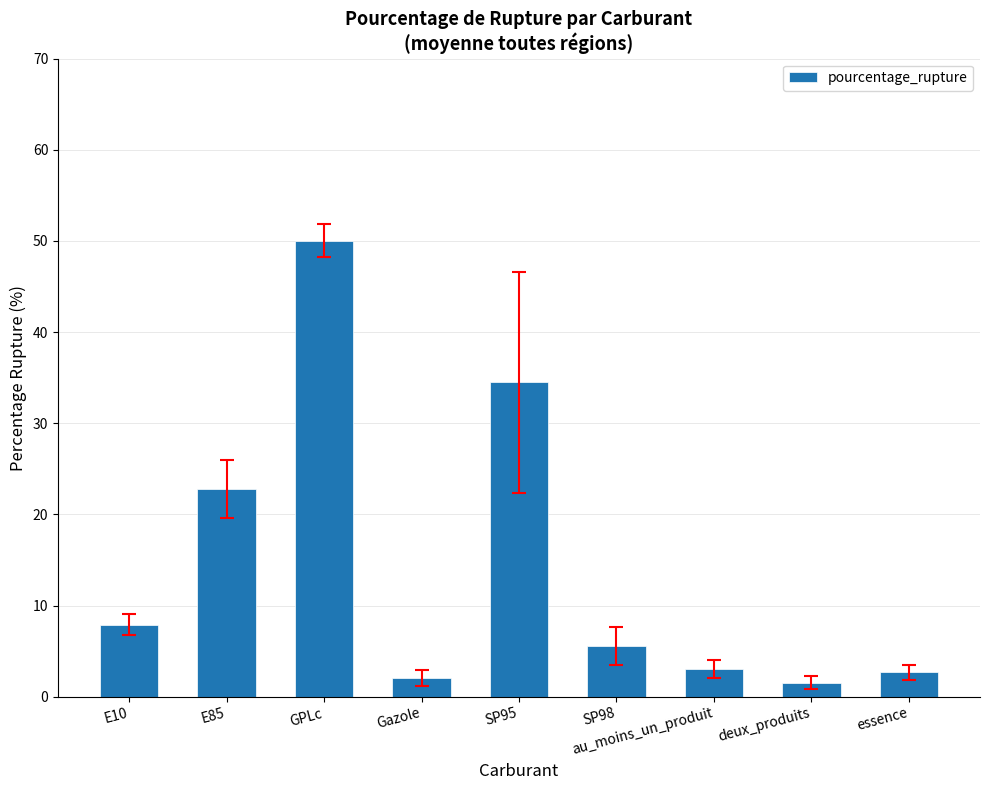

Is it true that the value at E85 is 7.8?

False